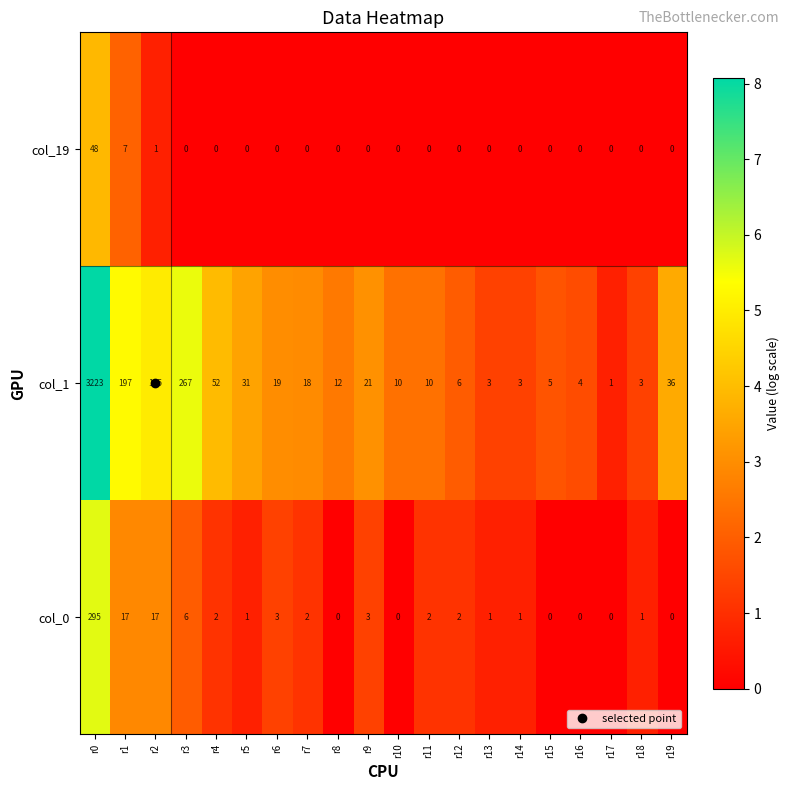

At how many categories does at least one series exceed 183?

3